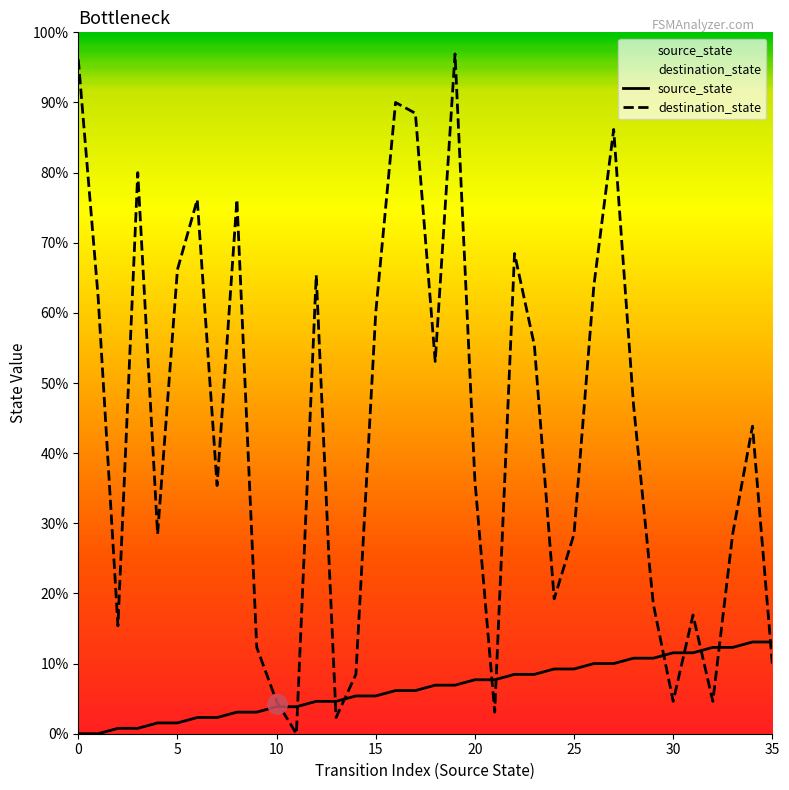

True or false: source_state has a value of 6 at 24.

False